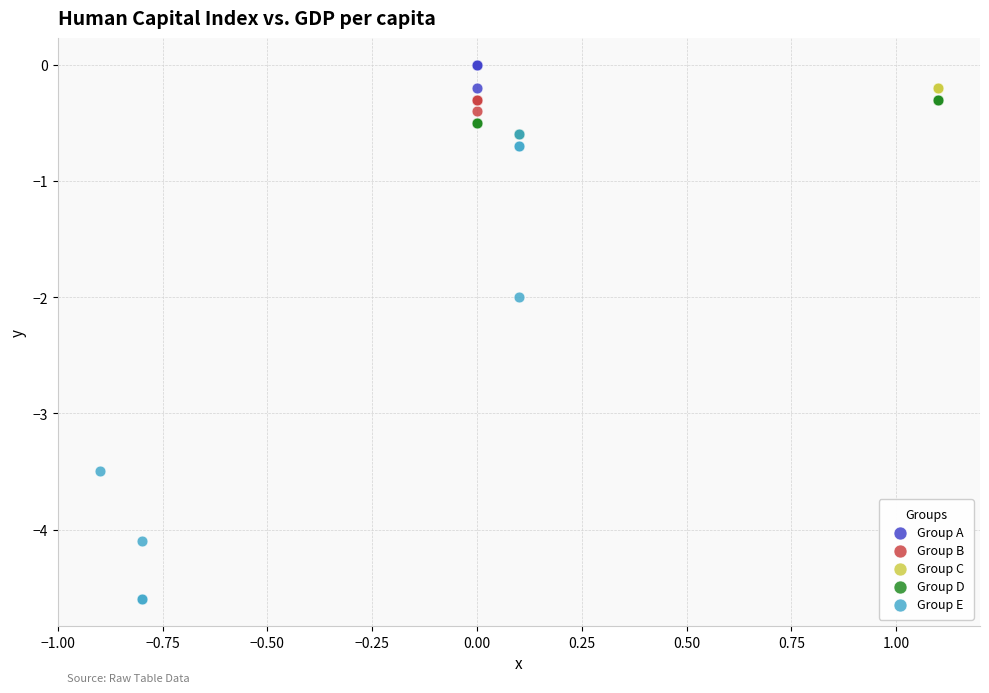

Which series reaches the minimum Y coordinate?

Group E